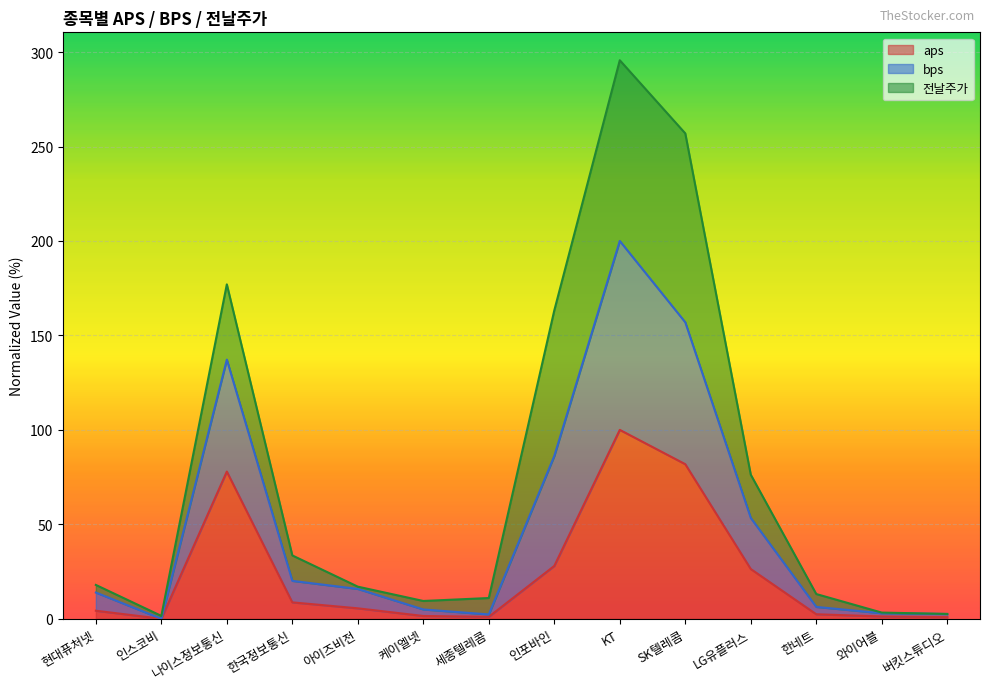

At which label does bps reach its peak?

KT